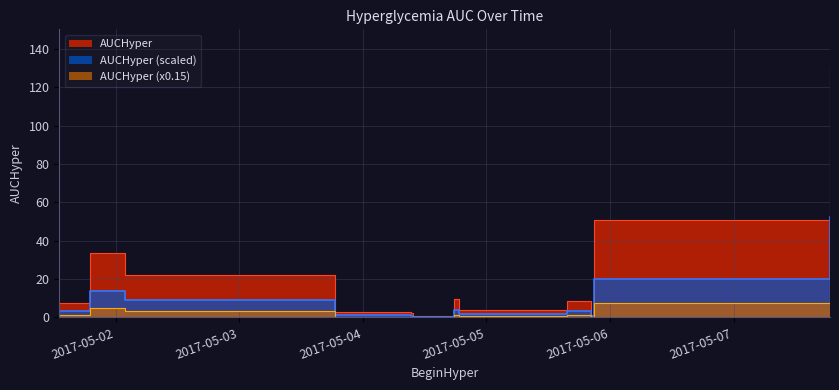

What is the change in value from 2017-05-01 13:03:00 to 2017-05-05 20:49:00?

+42.9